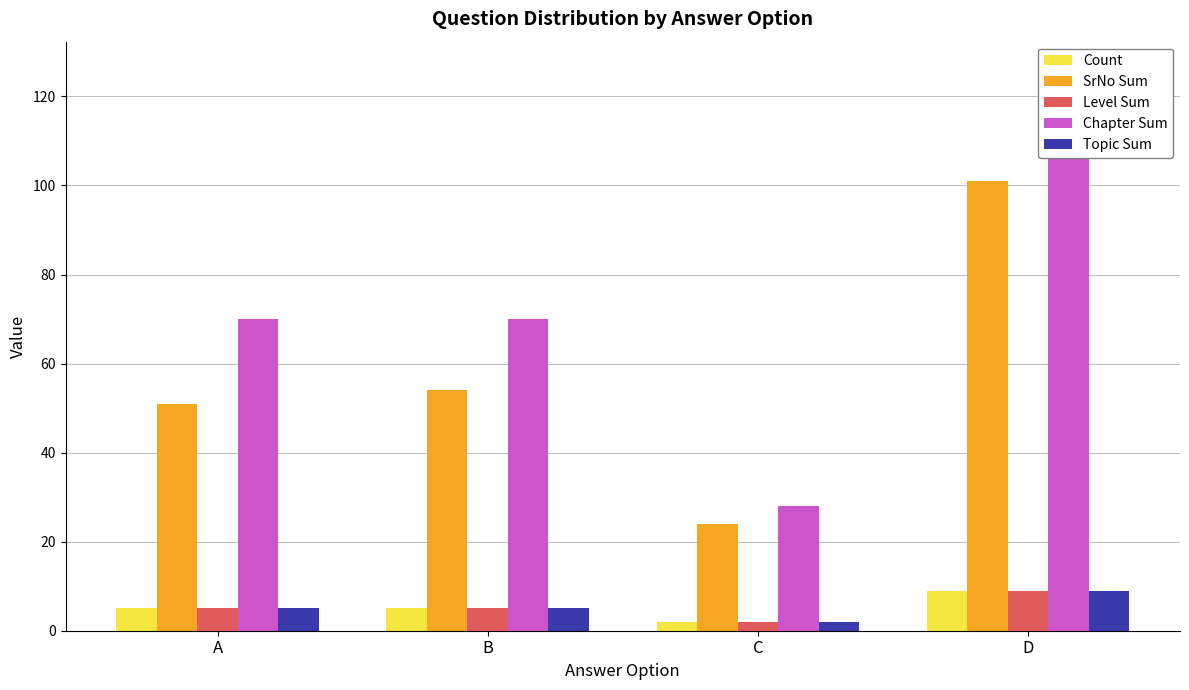

What is the value of the Topic Sum bar at the 1st from the left?

5